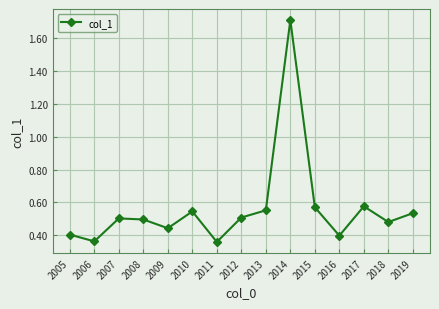

What is the change in value from 2005 to 2014?

+1.3